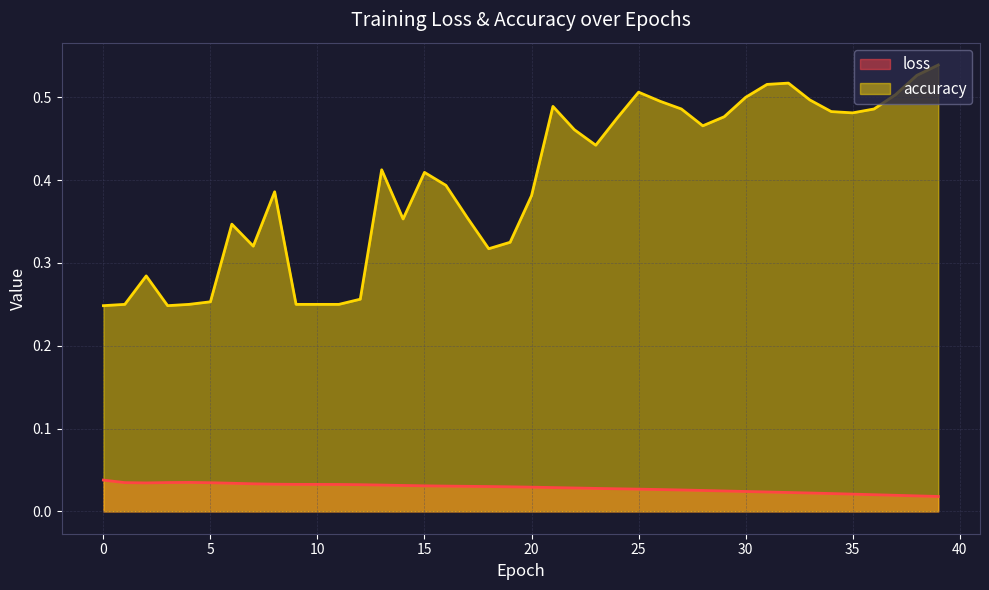

True or false: loss and accuracy cross at least once.

False